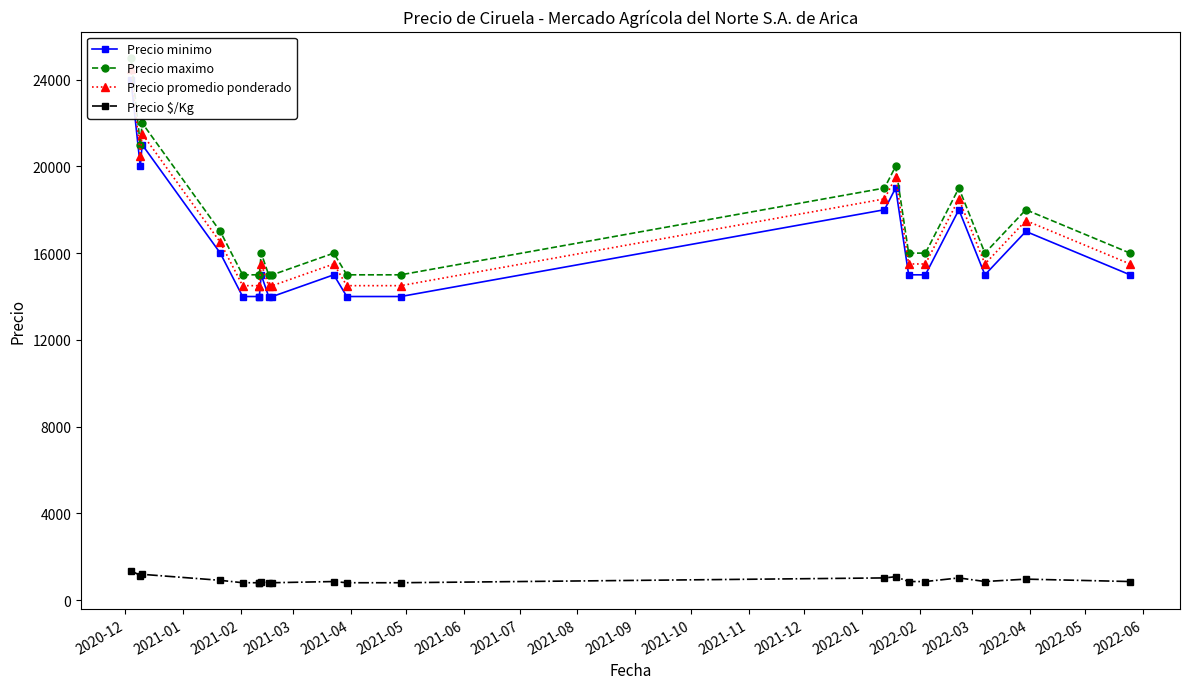

True or false: Precio maximo has a value of 15000 at 2021-05.

True